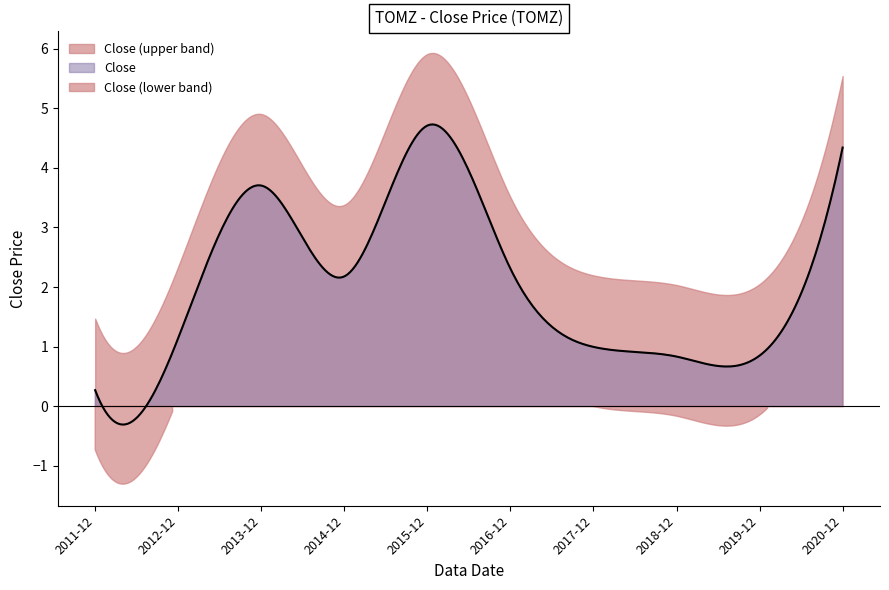

What is the label of the 10th point from the left?

2020-12